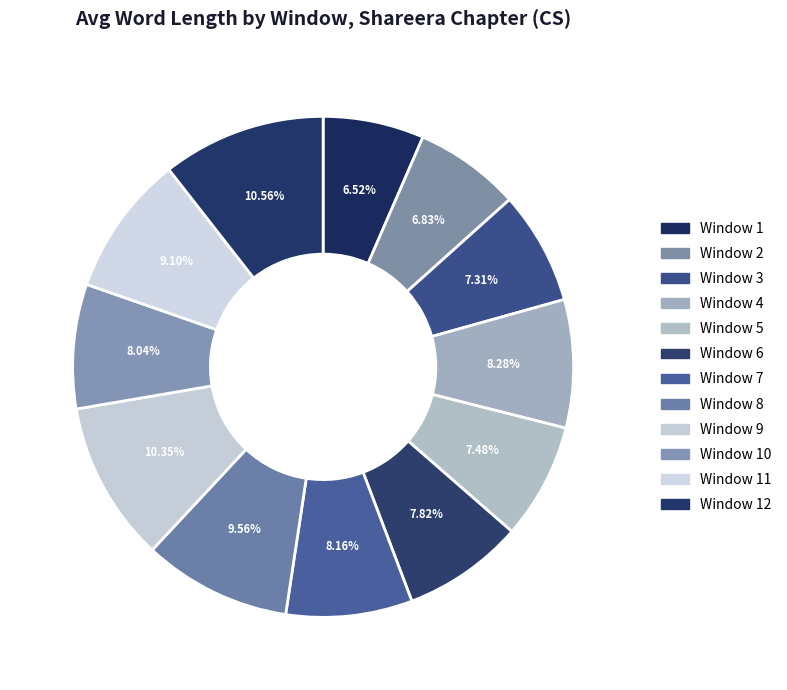

Count the number of slices in the pie.

12